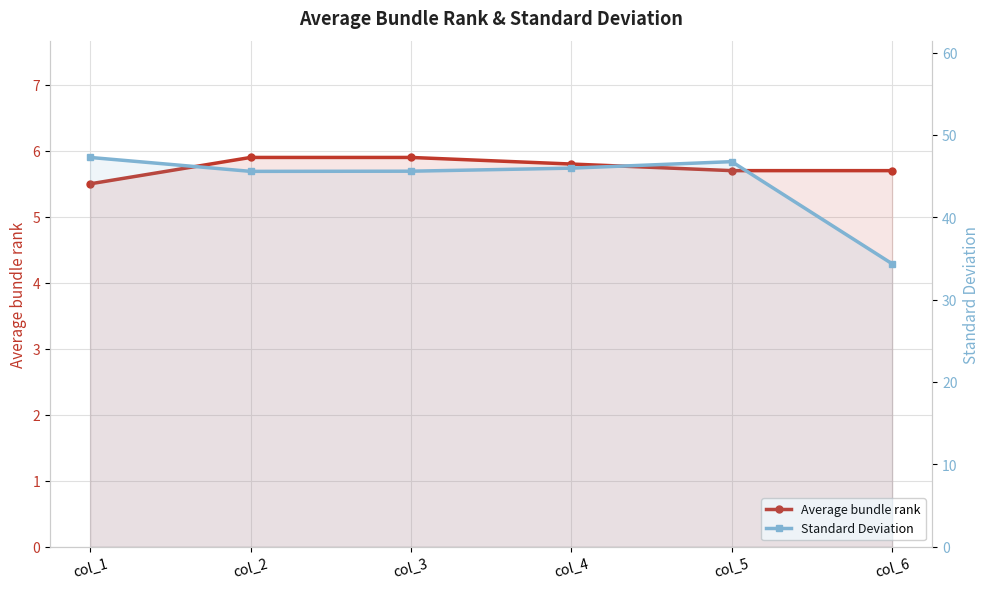

List the series in order of their peak value, highest first.

Standard Deviation, Average bundle rank